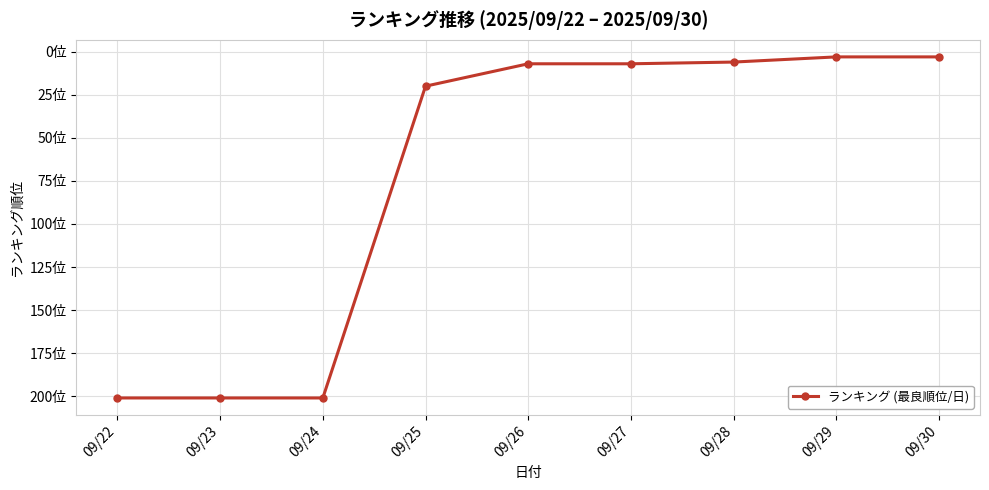

Does the chart have visible grid lines?

Yes